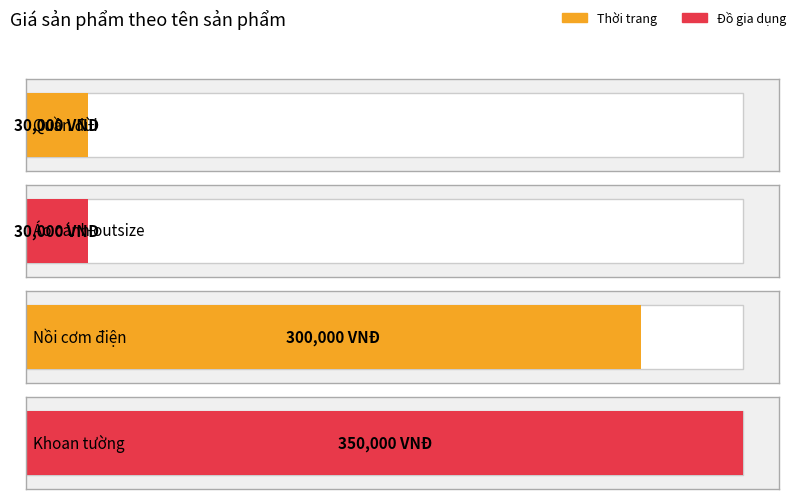

Count the values in the range 30000 to 350000.

4